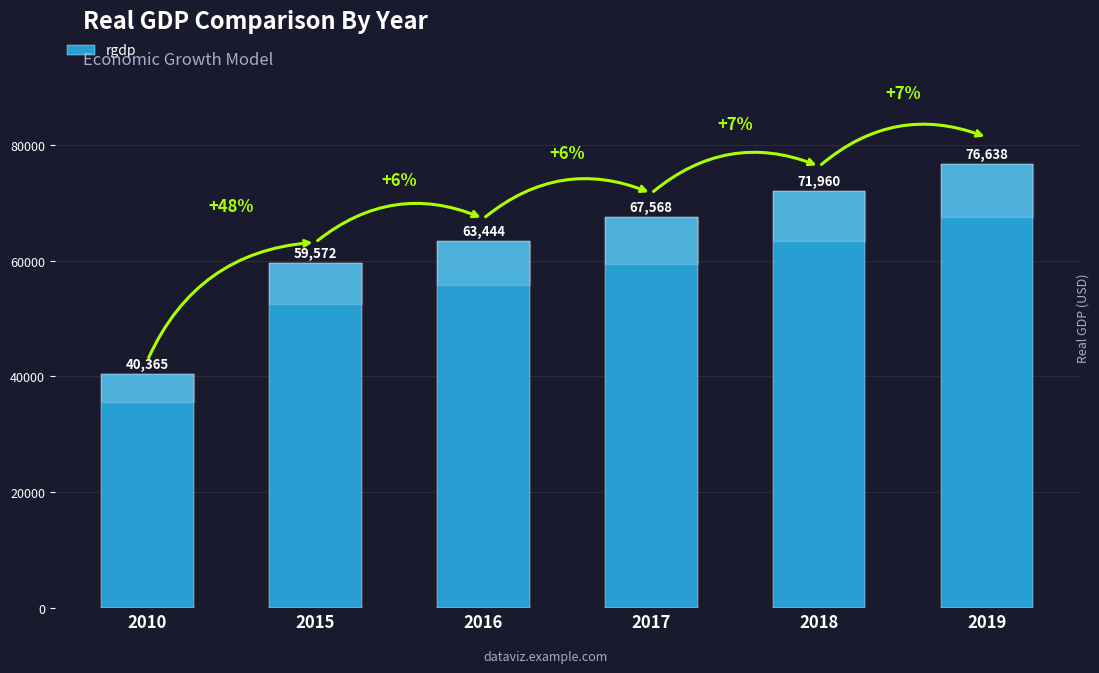

Which label corresponds to the smallest value in the chart?

2010